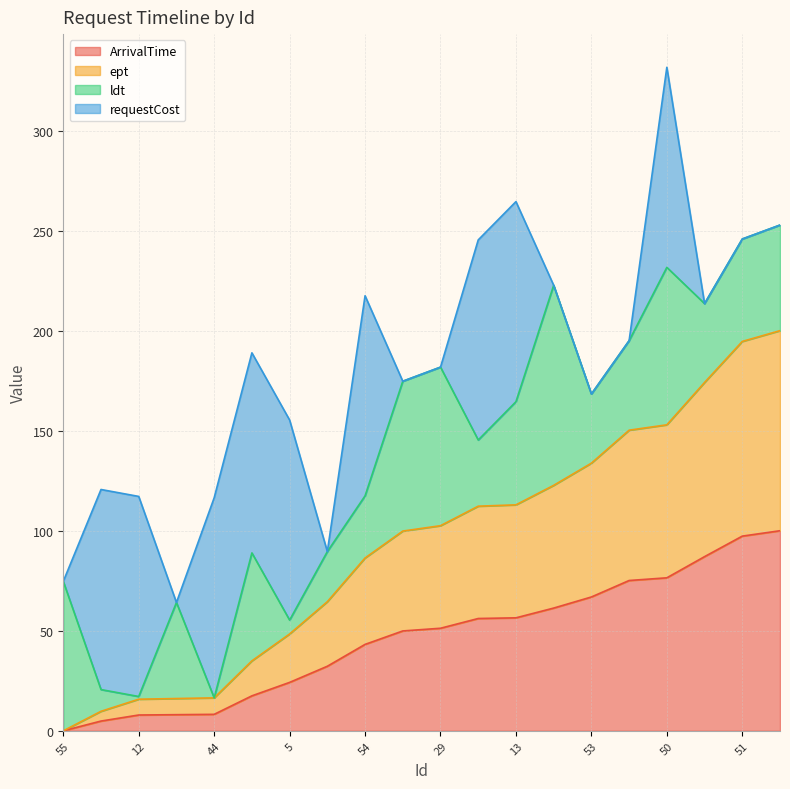

How many values in the ept series exceed 102?

10